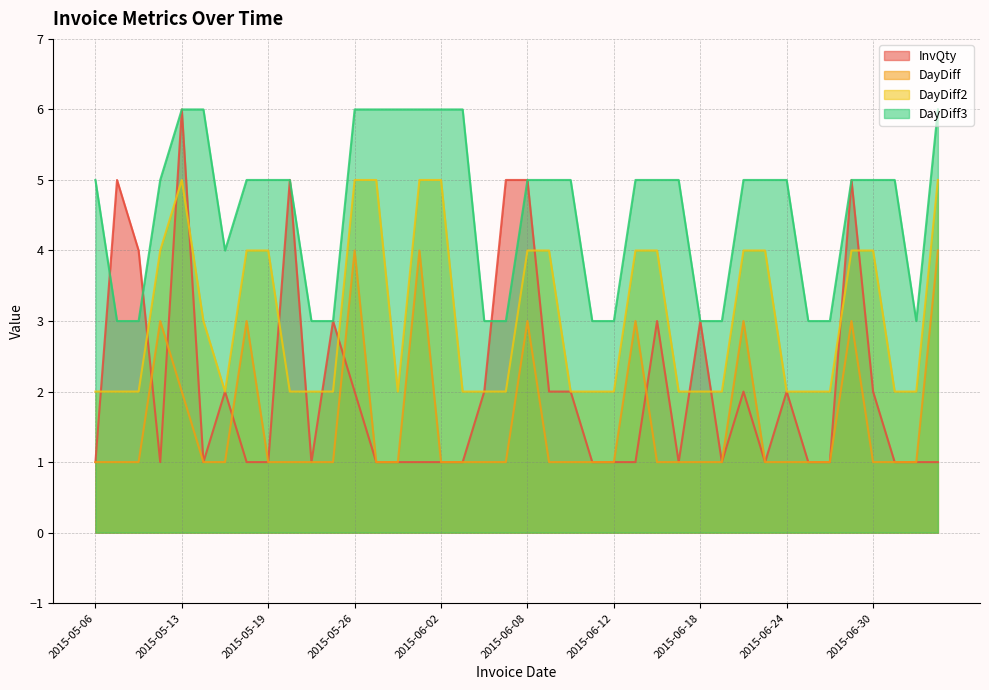

Reading left to right, list all the values displayed in this chart.

InvQty: 1	5	4	1	6	1	2	1	1	5	1	3	2	1	1	1	1	1	2	5	5	2	2	1	1	1	3	1	3	1	2	1	2	1	1	5	2	1	1	1
DayDiff: 1	1	1	3	2	1	1	3	1	1	1	1	4	1	1	4	1	1	1	1	3	1	1	1	1	3	1	1	1	1	3	1	1	1	1	3	1	1	1	4
DayDiff2: 2	2	2	4	5	3	2	4	4	2	2	2	5	5	2	5	5	2	2	2	4	4	2	2	2	4	4	2	2	2	4	4	2	2	2	4	4	2	2	5
DayDiff3: 5	3	3	5	6	6	4	5	5	5	3	3	6	6	6	6	6	6	3	3	5	5	5	3	3	5	5	5	3	3	5	5	5	3	3	5	5	5	3	6